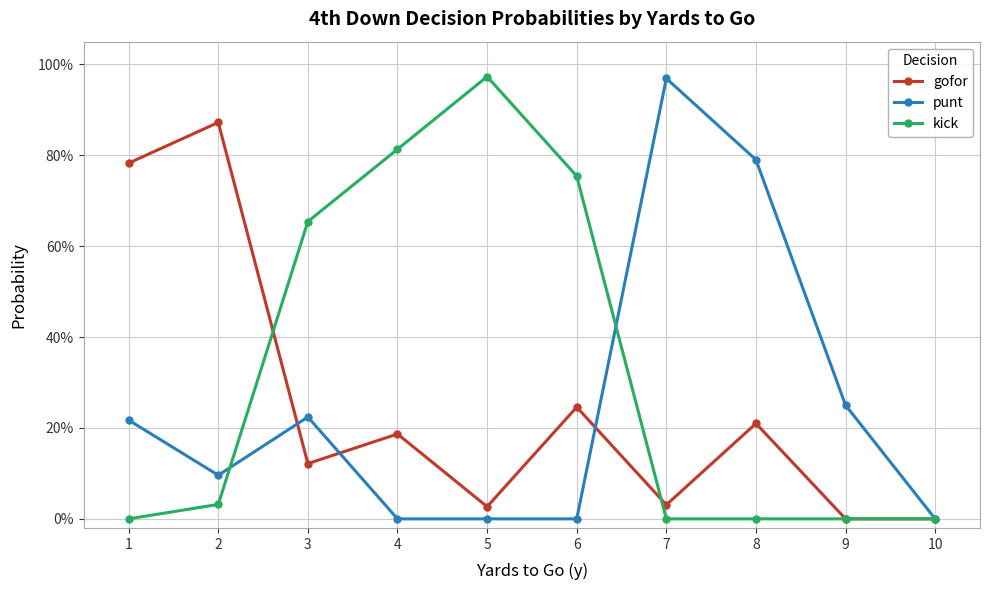

Between 2 and 7, which series saw the biggest shift?

punt